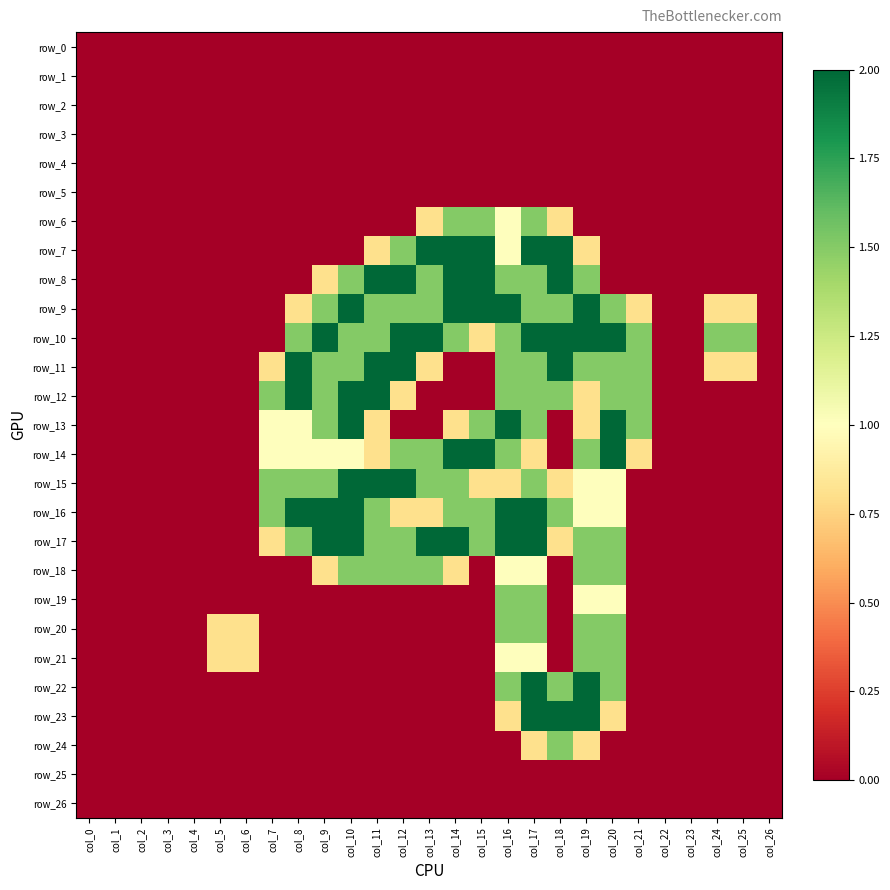

What is the difference between the highest and lowest values at col_20?

2.0